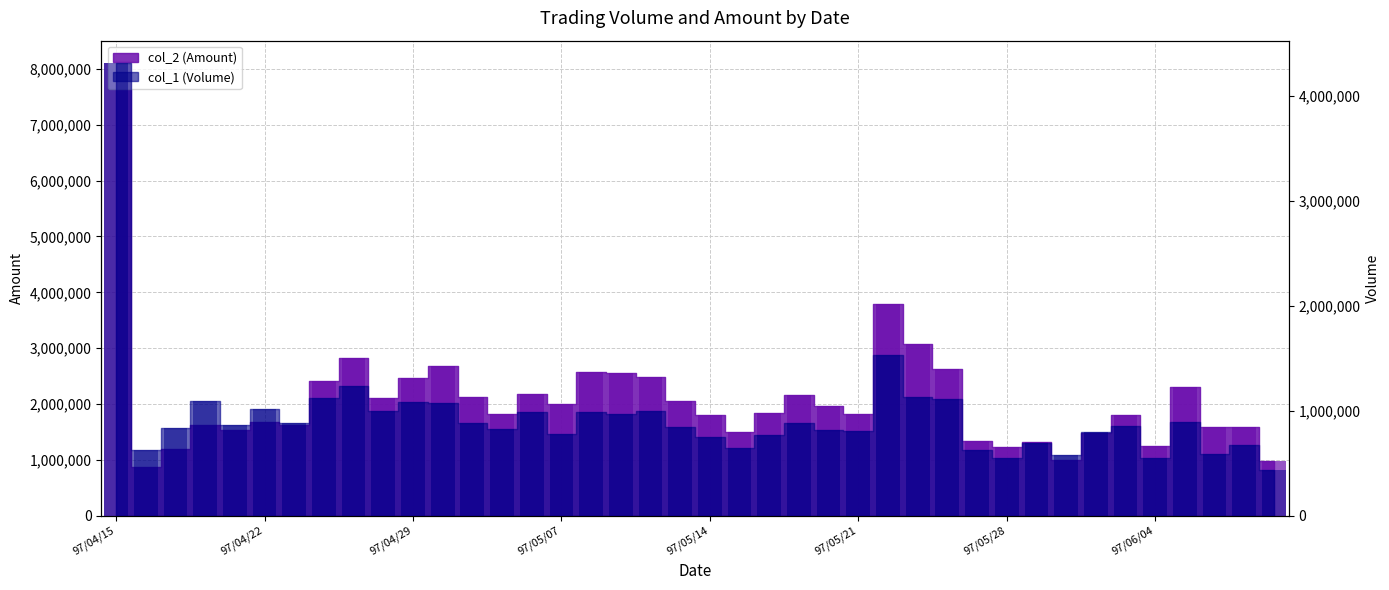

How many distinct data groups are displayed?

2